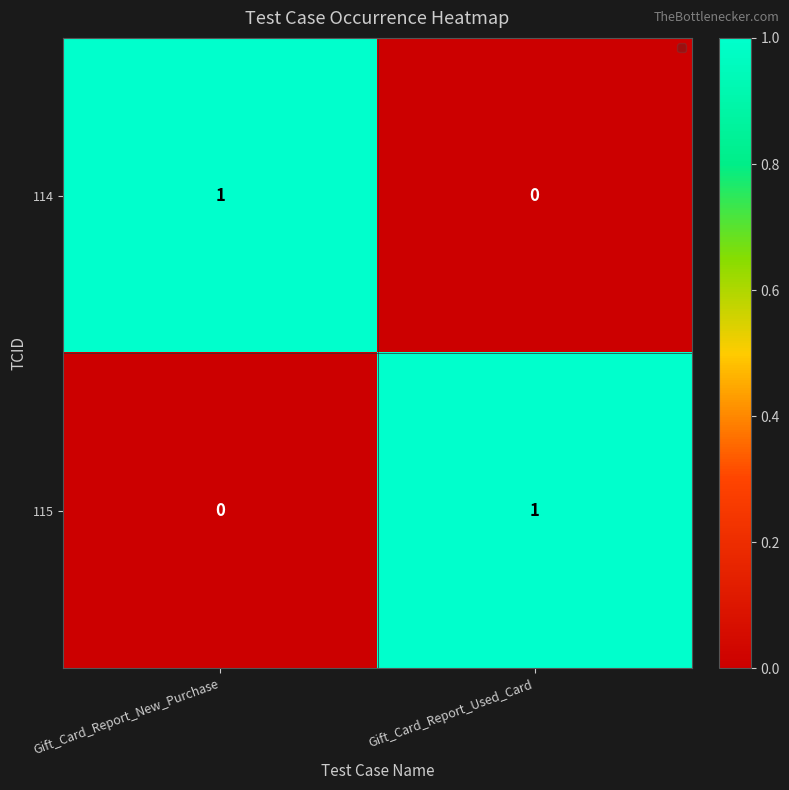

How many categories are shown in the chart?

2